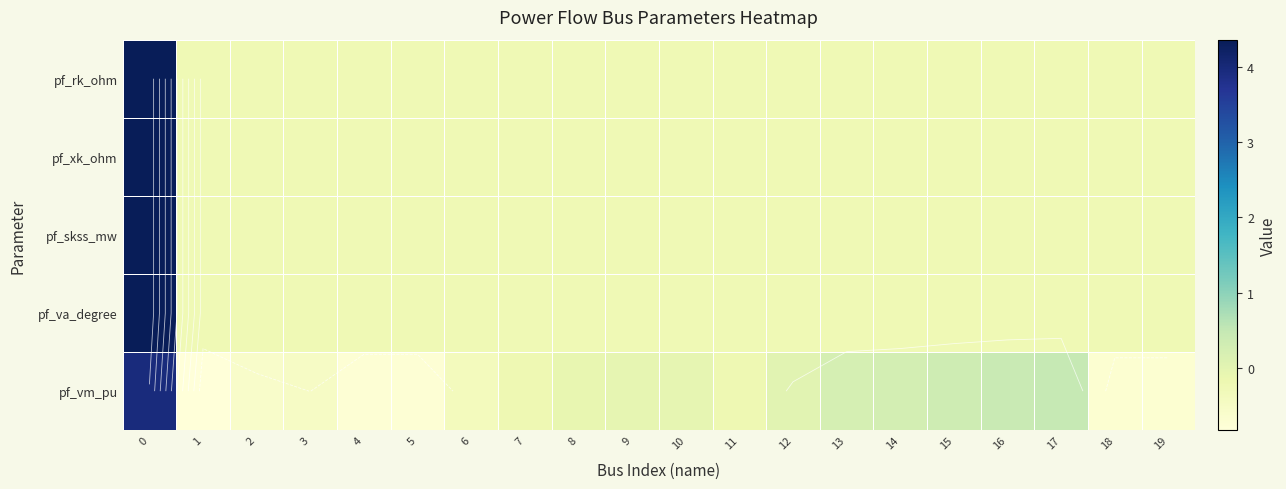

Which category has the lowest value across all series?

1